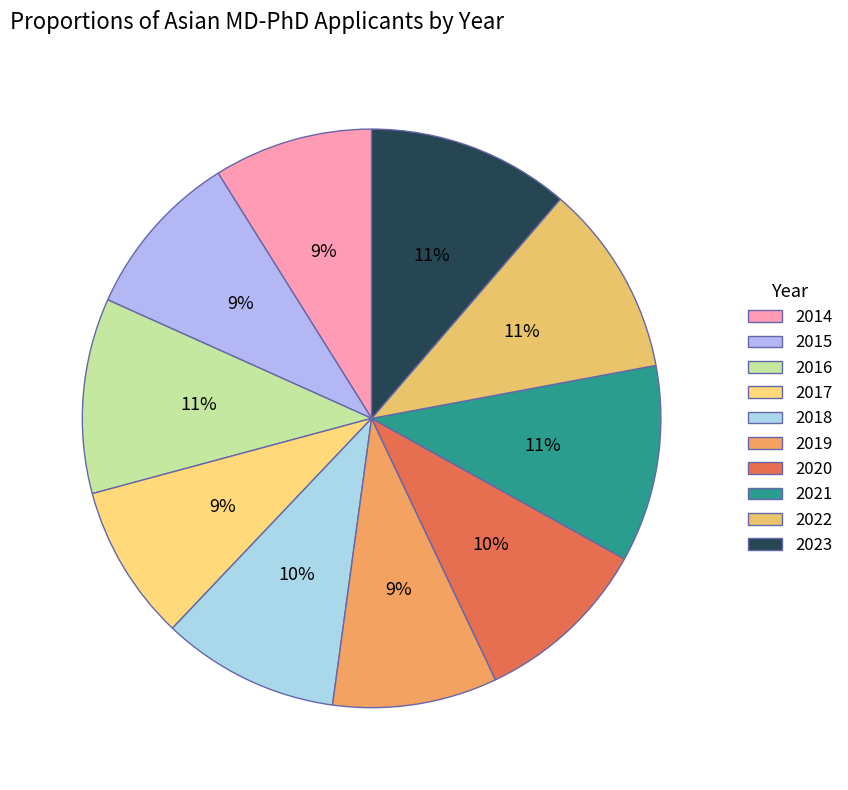

Count the number of slices in the pie.

10